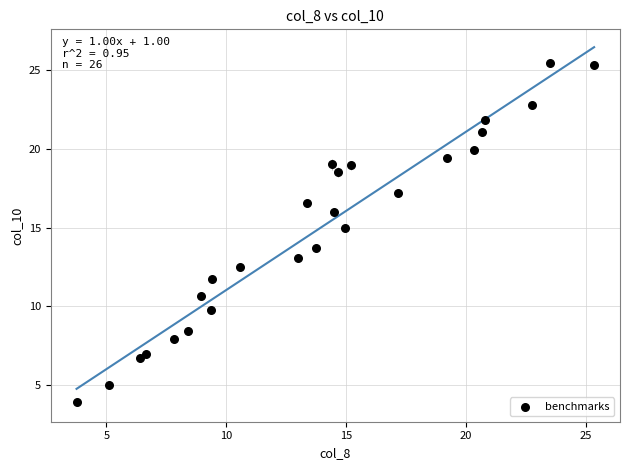

What Y value in the scatter plot is closest to 14?

13.7